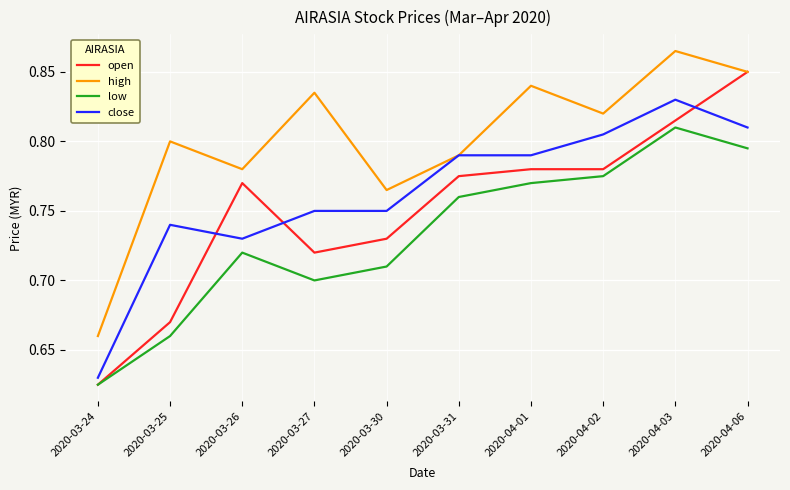

The low series shows 1.0 at 2020-03-24. True or false?

False